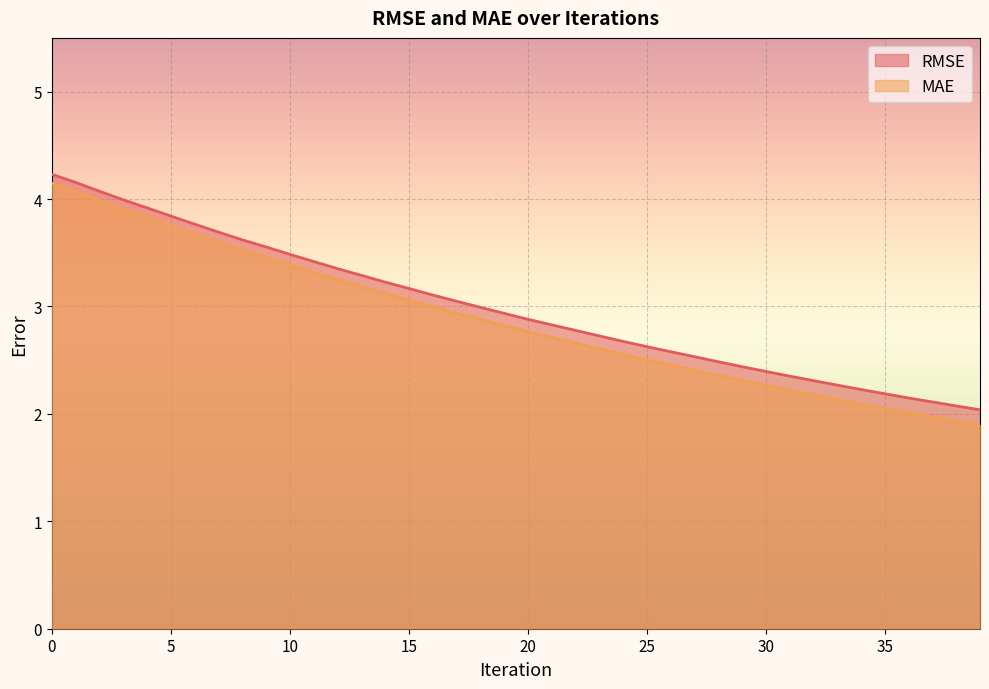

What is the minimum value for MAE?

1.9